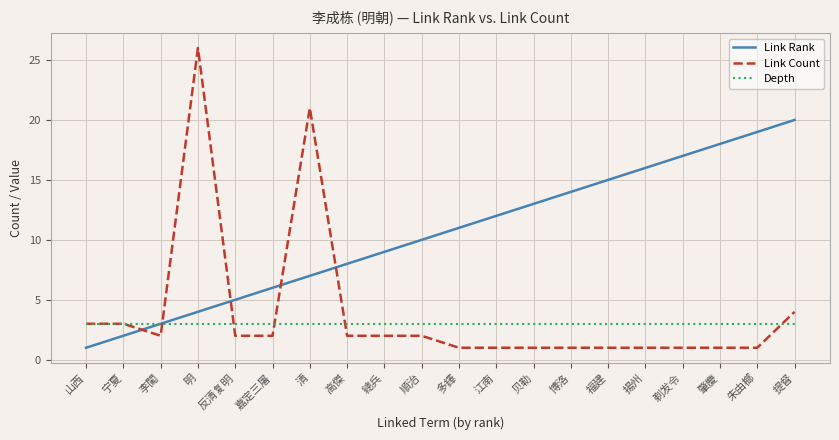

What is the average value of the Link Count series?

4